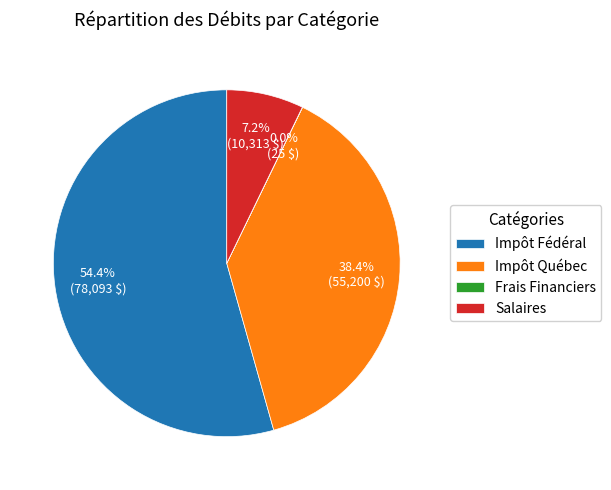

Combined, do Salaires and Impôt Fédéral account for over 50%?

Yes